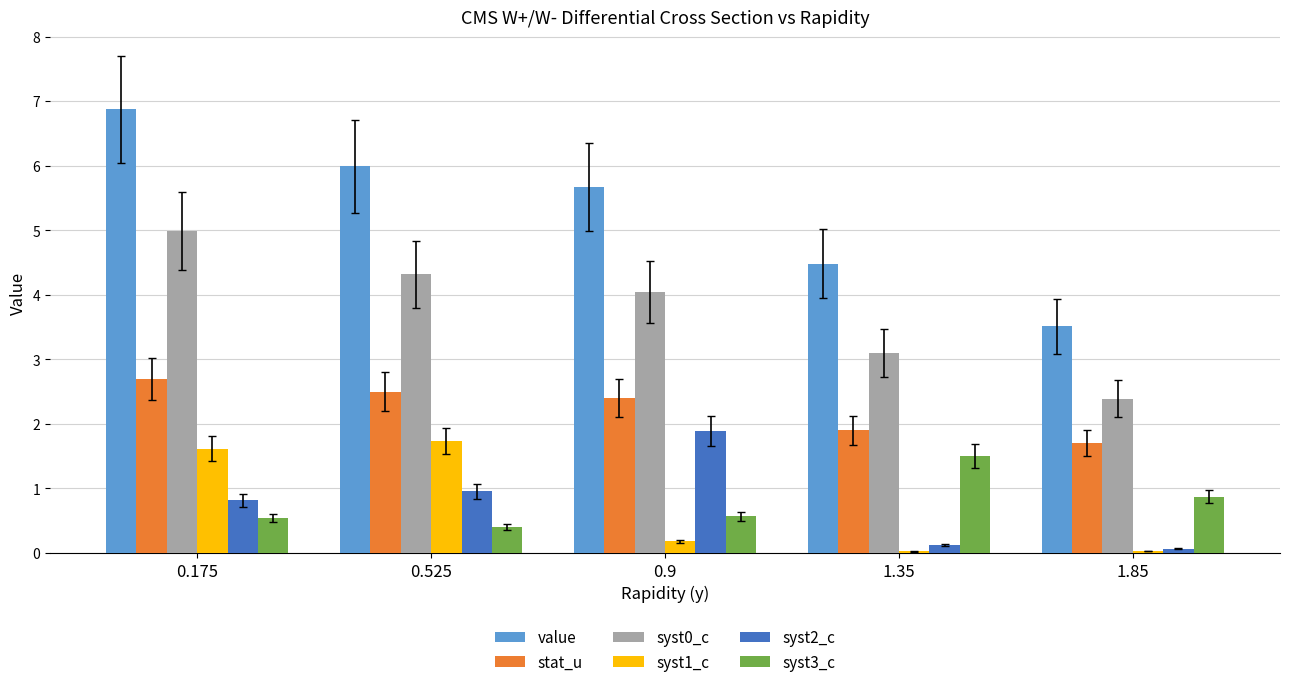

The syst2_c series shows 0.1 at 1.85. True or false?

True